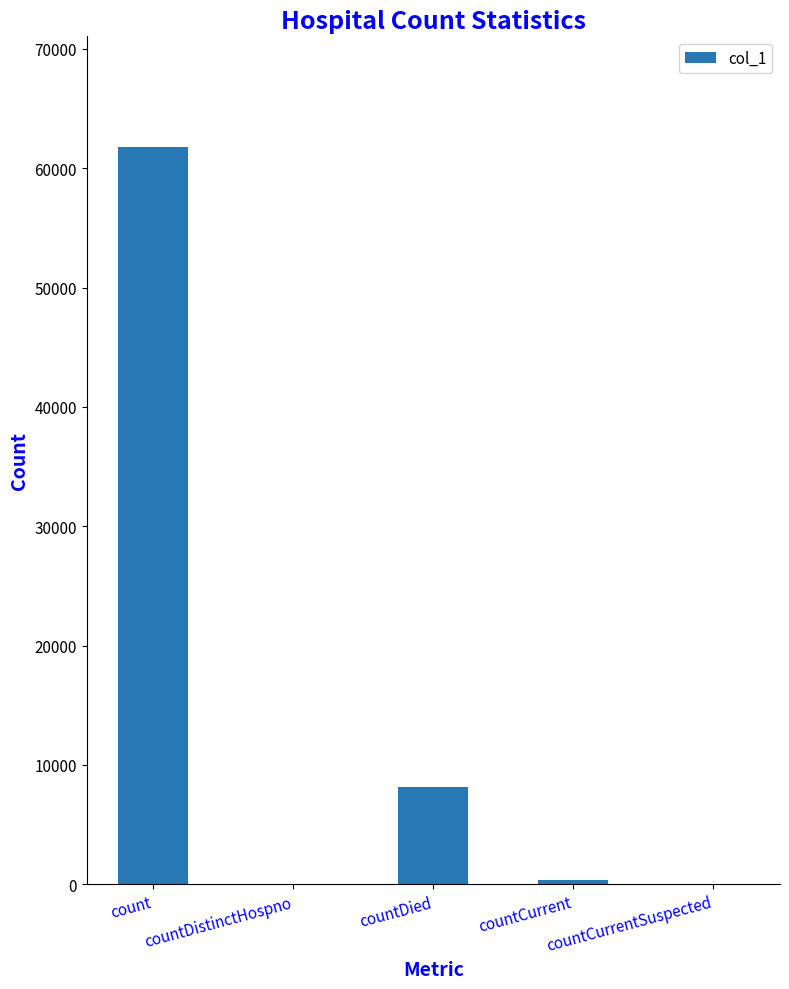

Reading left to right, transcribe all the data shown in this chart.

61784	0	8110	352	0